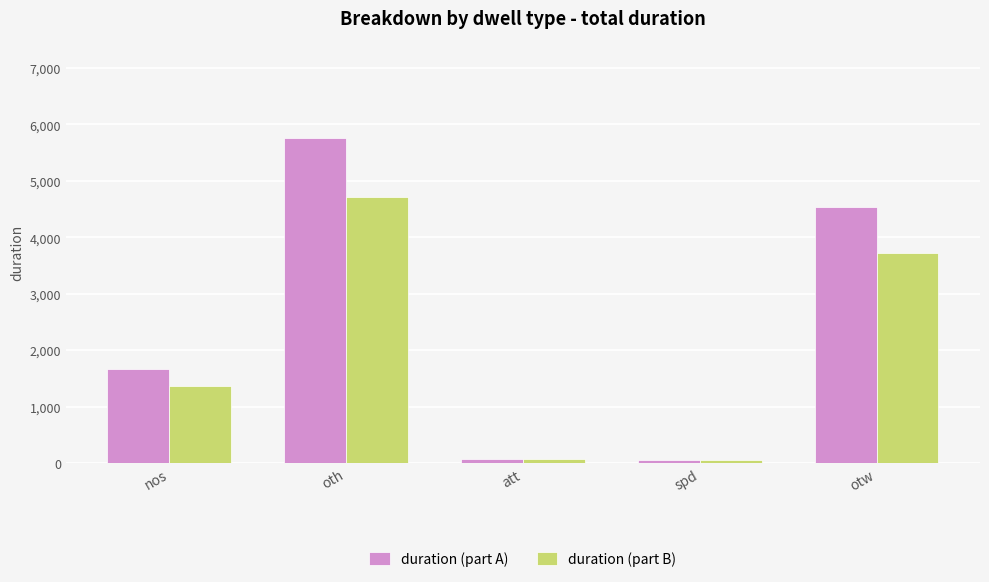

Which series has the largest range (max minus min)?

duration (part A)